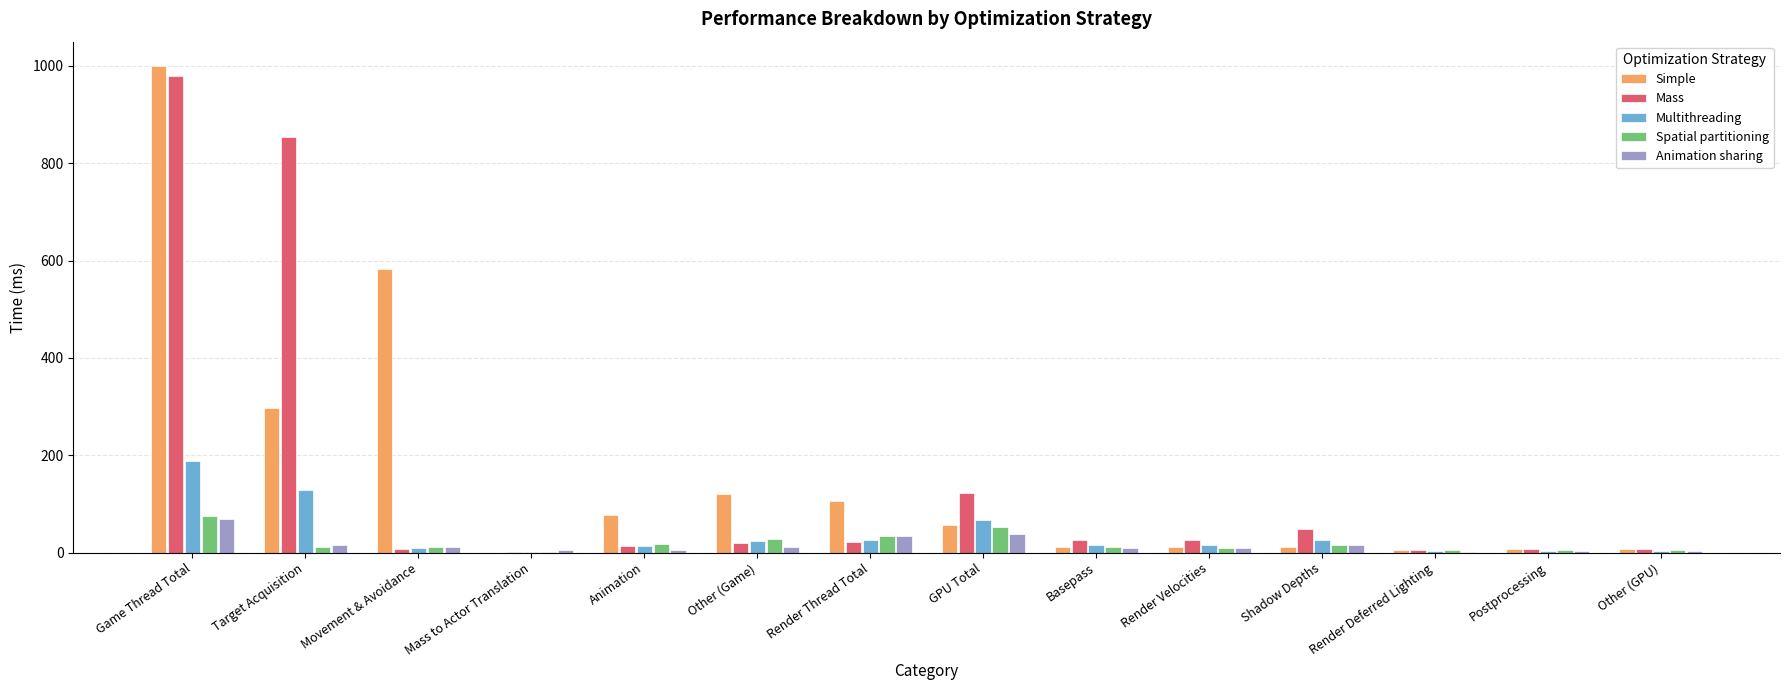

What is the greatest value displayed?

1000.0